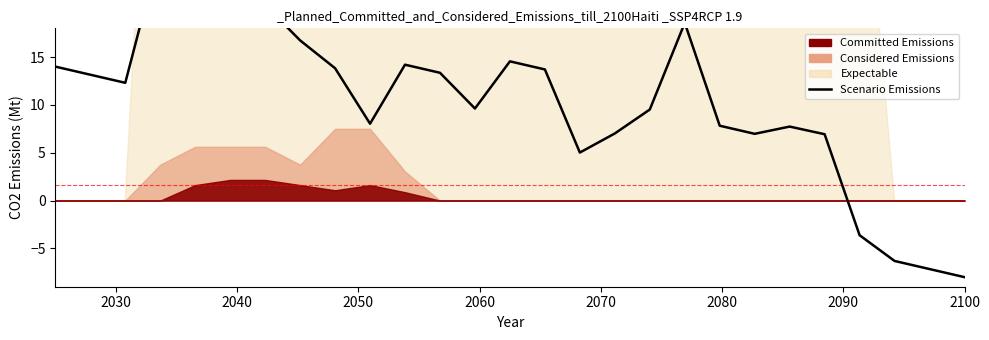

What is the value of the 22nd point from the left?

7.7